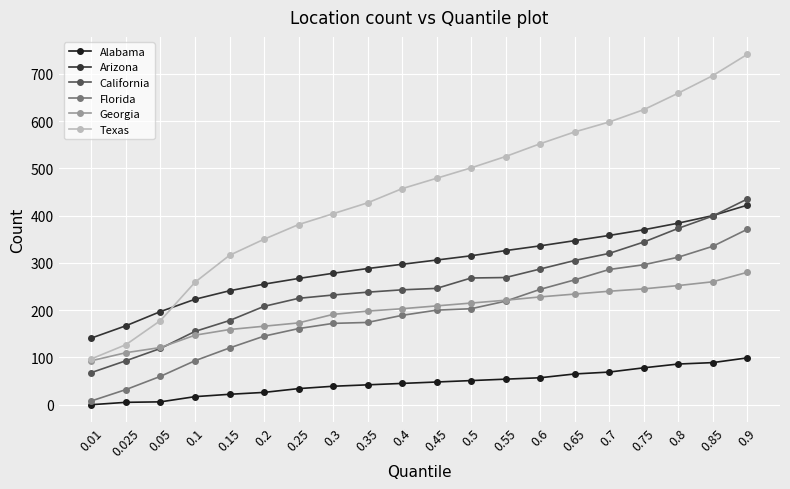

What is the total value across all series at 0.5?

1553